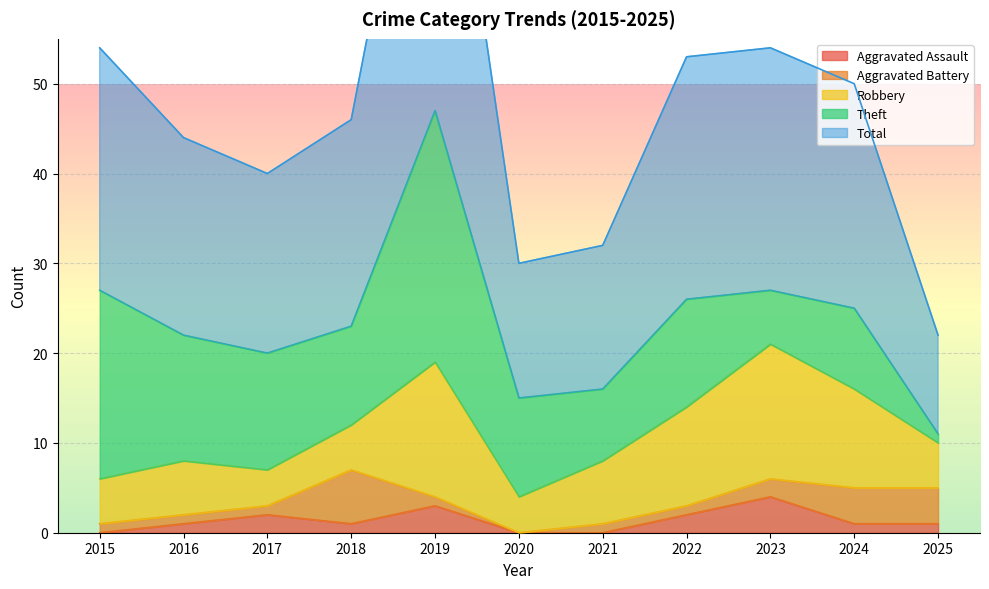

How many lines are shown in the chart?

5